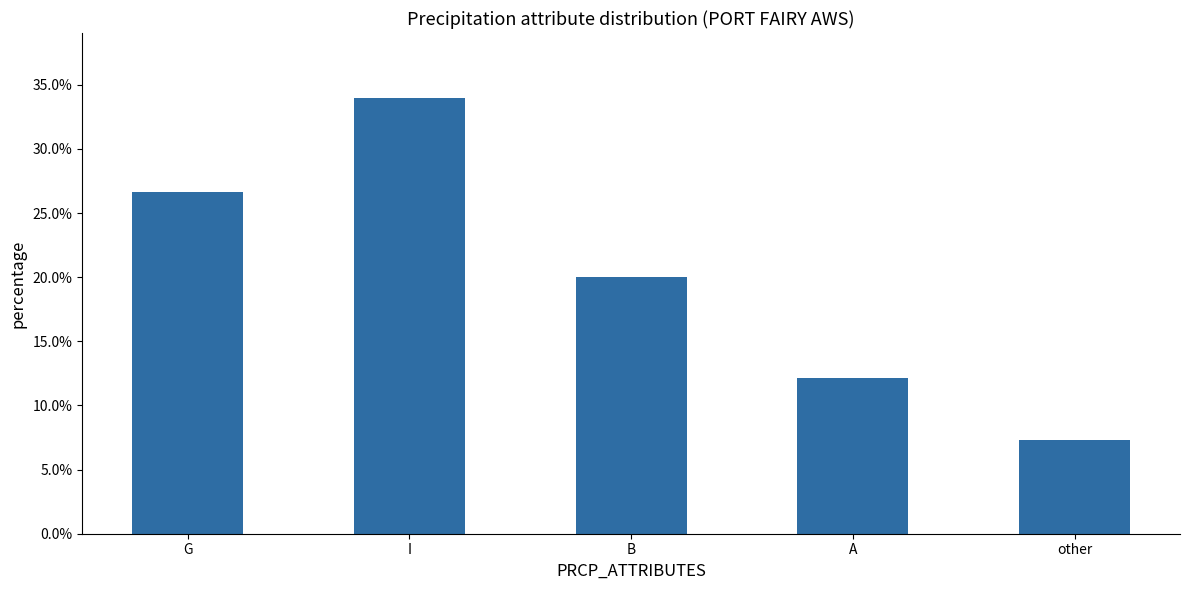

List the labels in order of value, largest first.

I, G, B, A, other